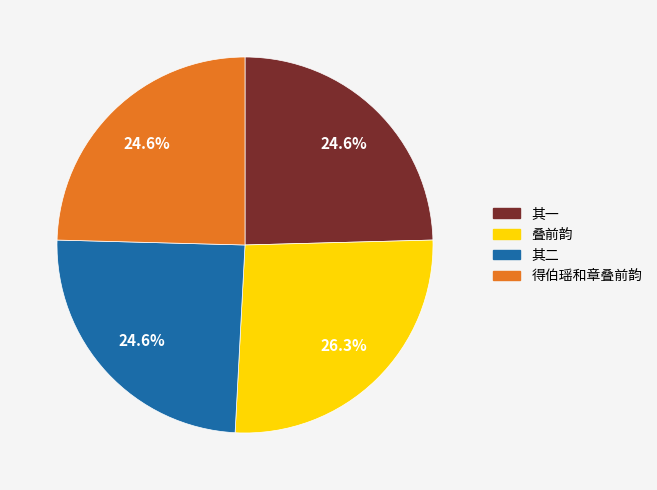

Is there a majority slice in this chart?

No